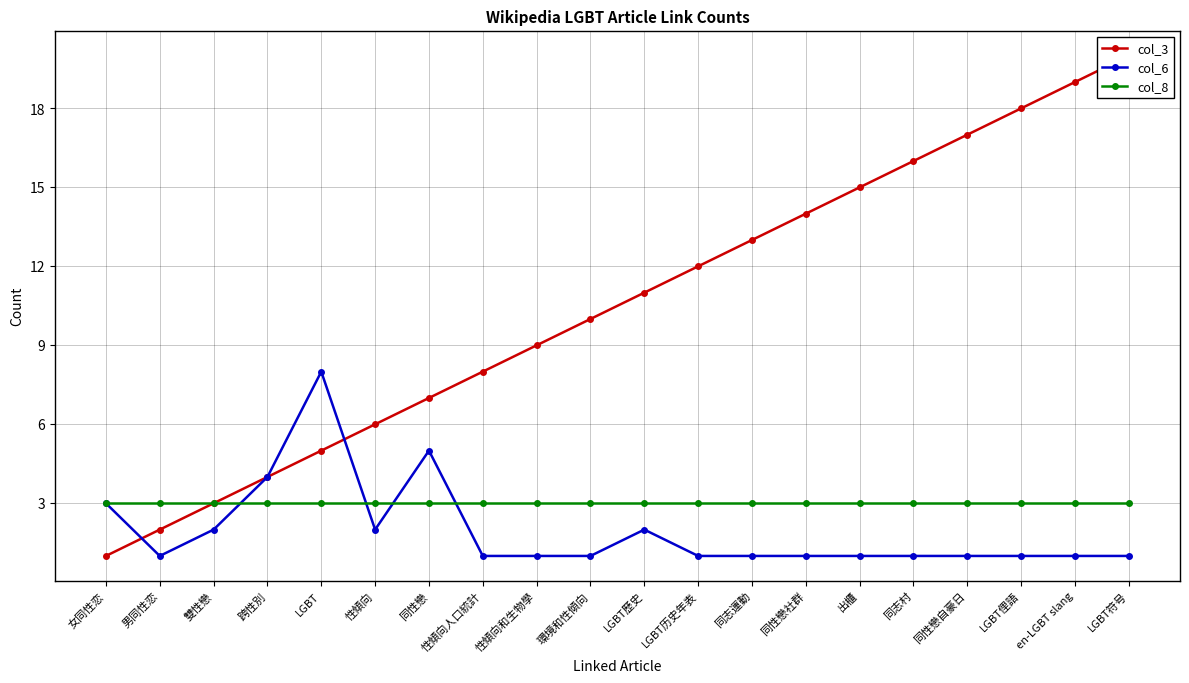

What are all the series names shown in the legend?

col_3, col_6, col_8